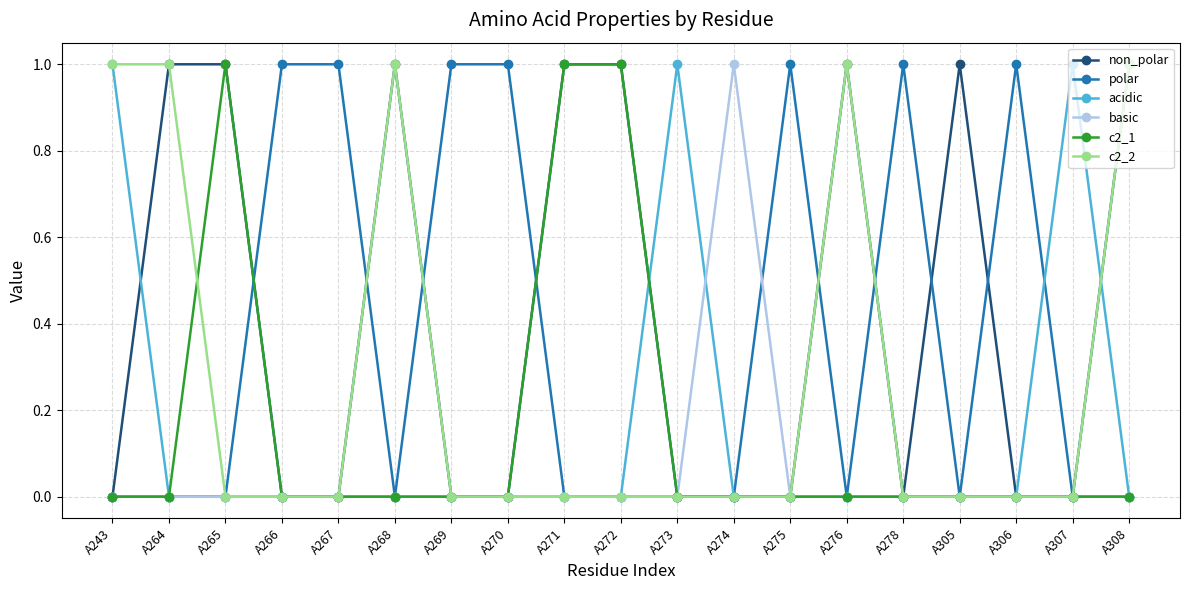

Between A276 and A305, which series saw the biggest shift?

c2_2